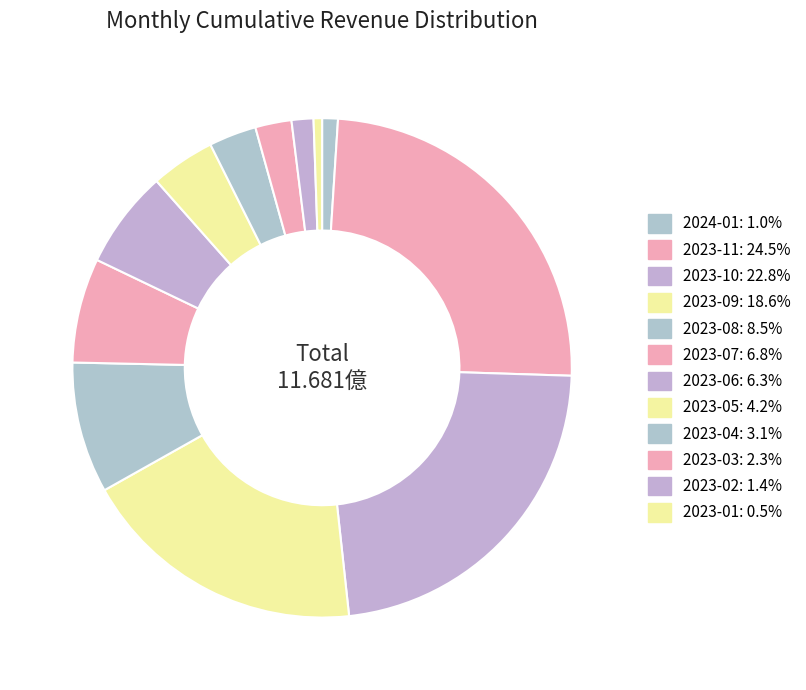

How many segments does this pie chart have?

12